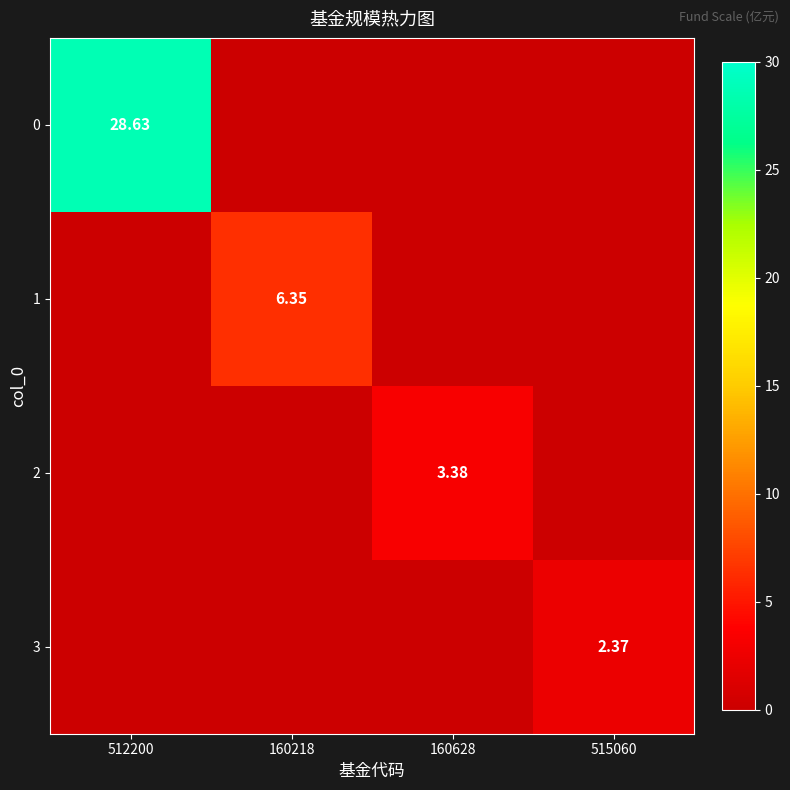

Where is 1 nearest to the value 3?

512200